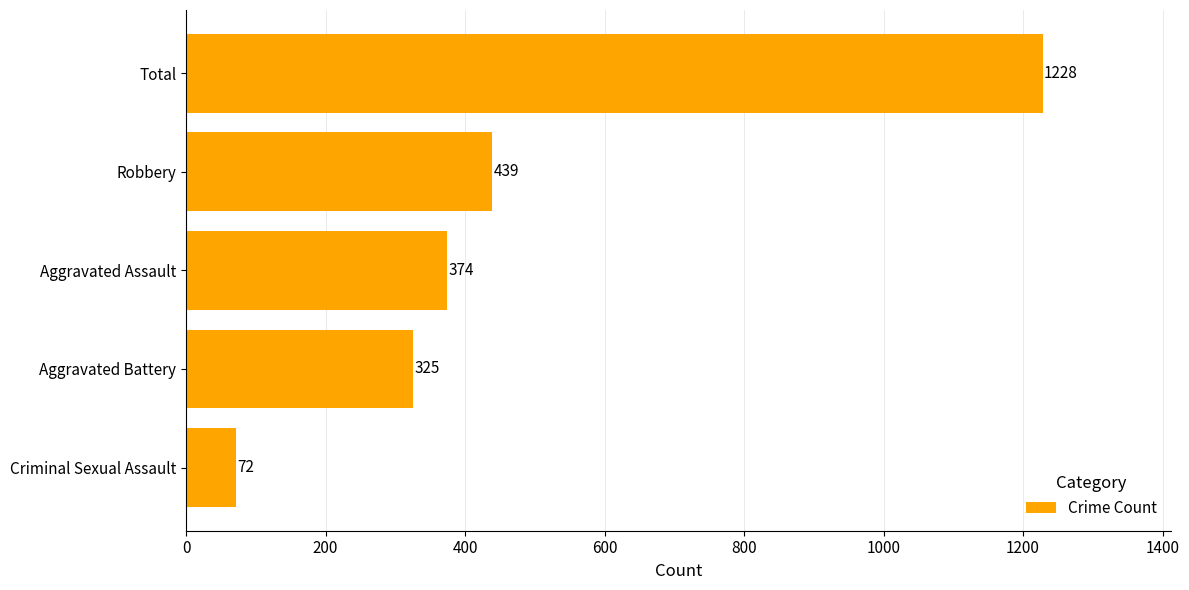

What is the difference between the second highest and minimum values?

367